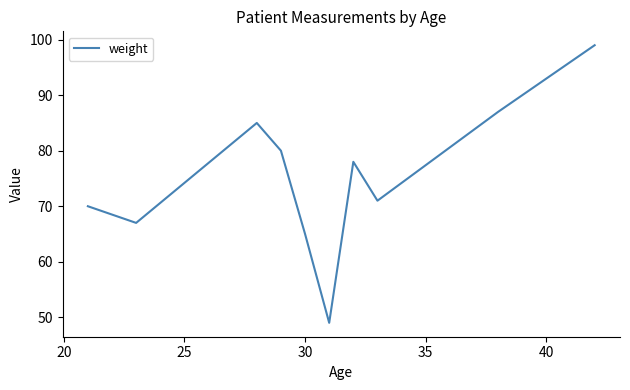

What is the smallest value displayed?

49